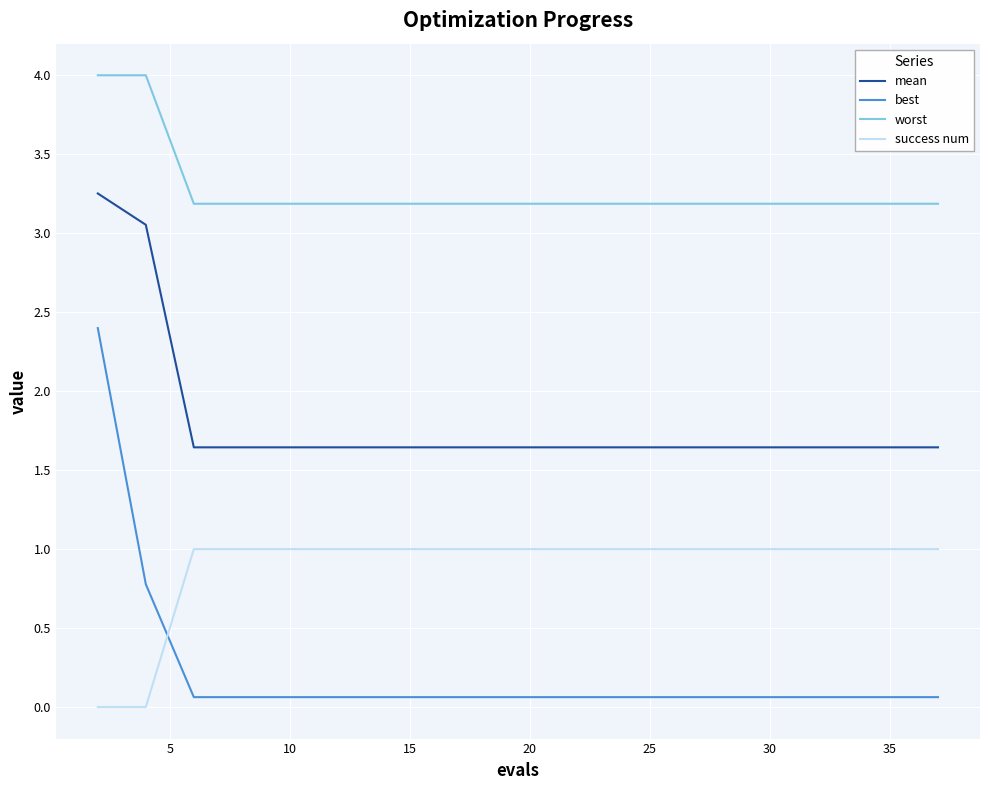

What is the difference between the maximum and second lowest values in the worst series?

0.8